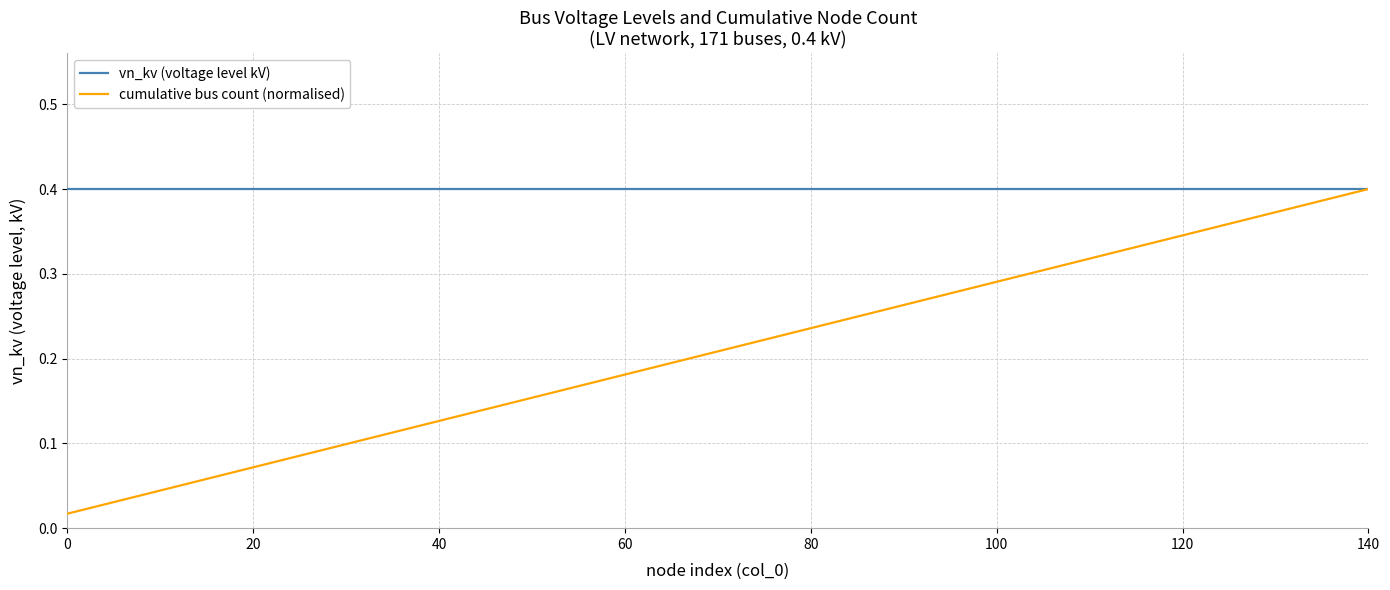

List the series in order of their overall mean, highest first.

vn_kv (voltage level kV), cumulative bus count (normalised)